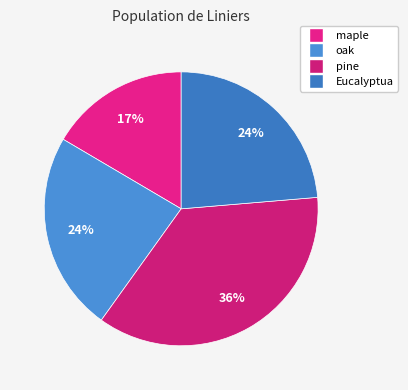

The oak slice represents 24% of the pie. True or false?

True